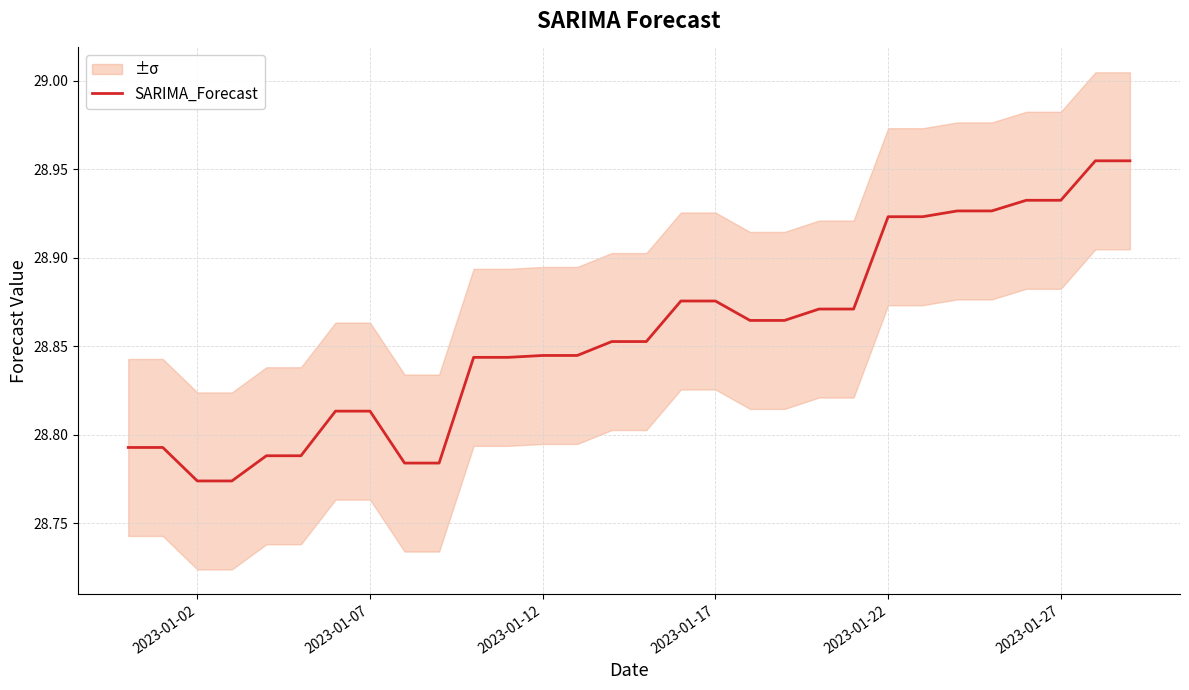

The SARIMA_Forecast series shows 49.6 at 2023-01-22. True or false?

False